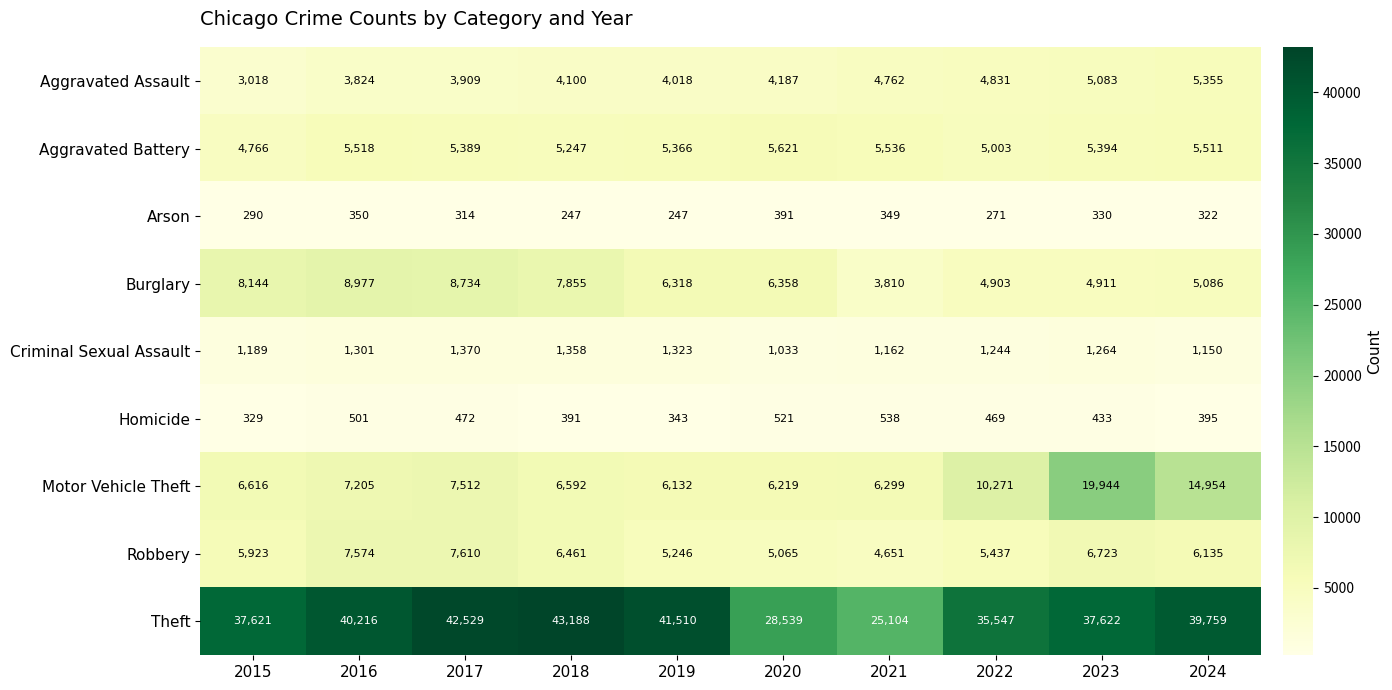

Rank the categories by Criminal Sexual Assault value from lowest to highest.

2020, 2024, 2021, 2015, 2022, 2023, 2016, 2019, 2018, 2017